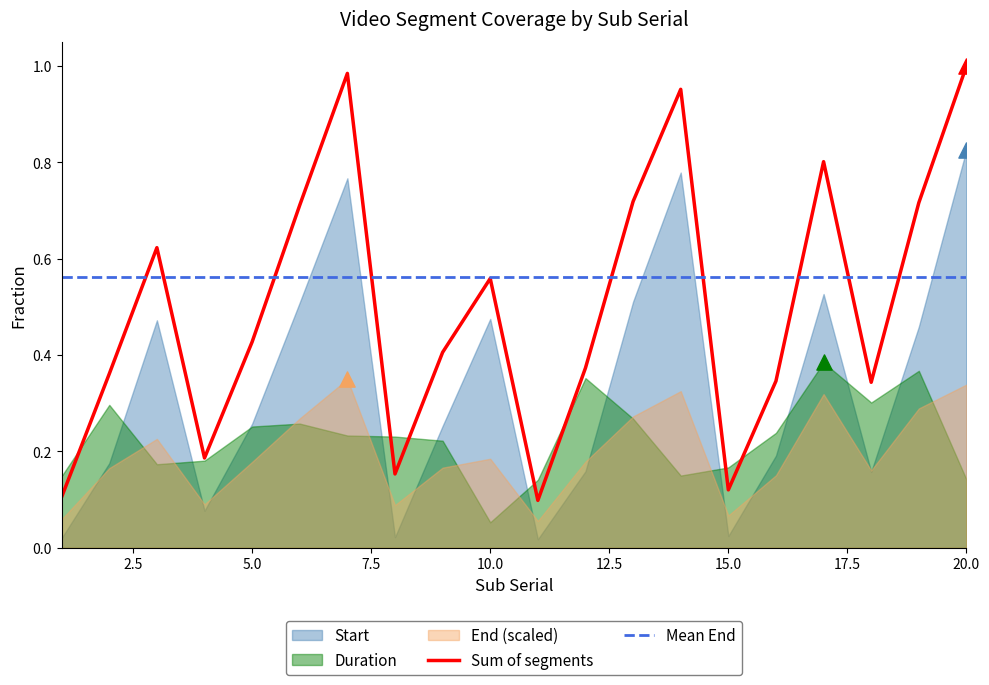

What is the ratio of the value at 5 to the value at 20?

0.4